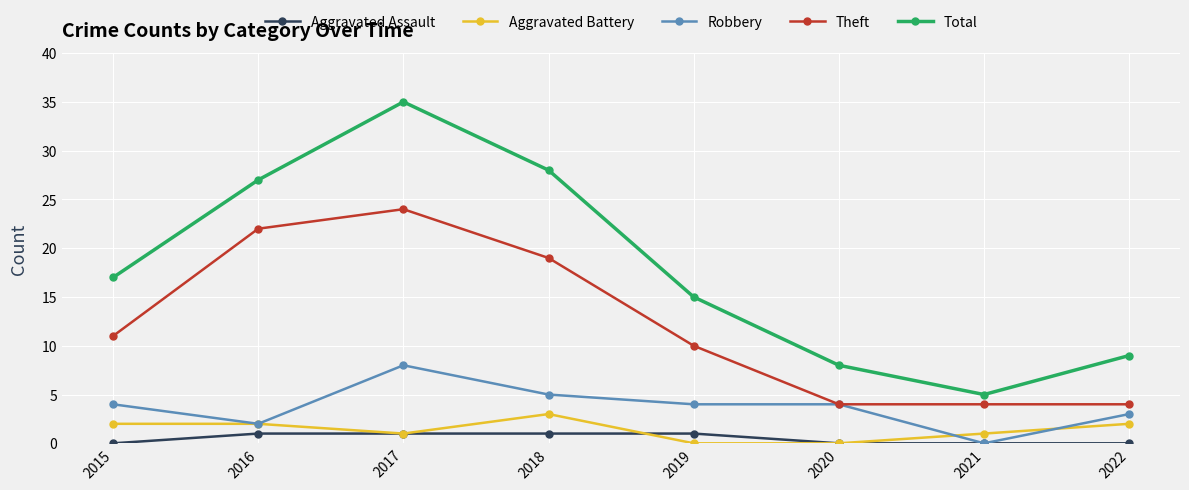

What value does the Robbery series have at 2017?

8